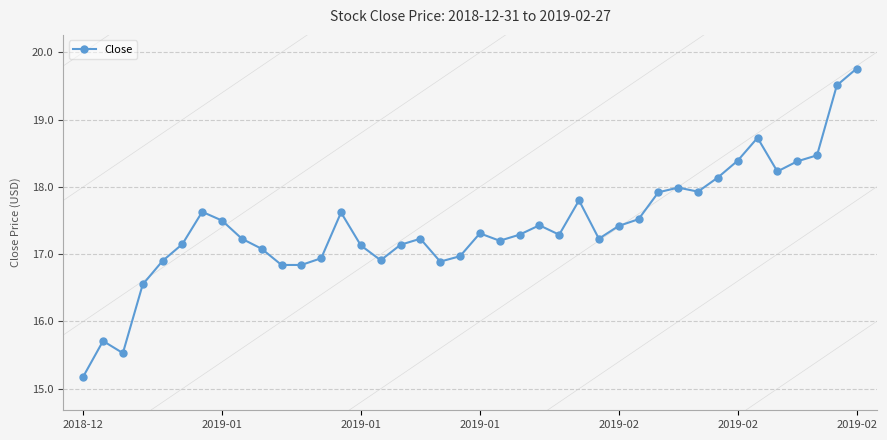

What is the smallest value displayed?

15.2